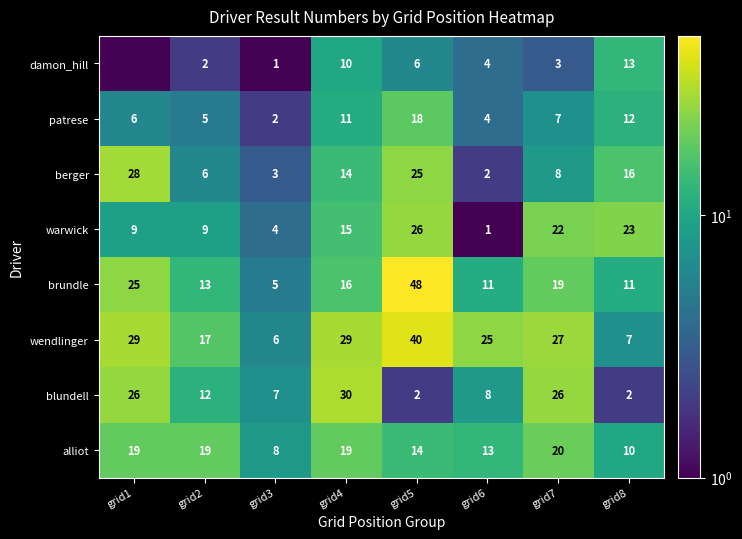

Count the number of categories in the chart.

8